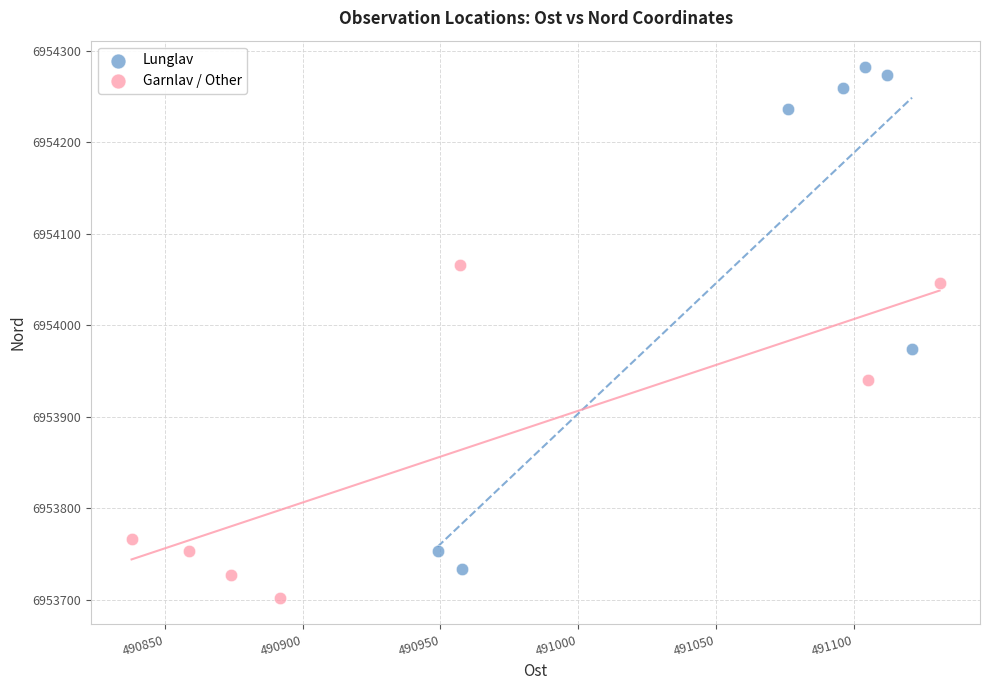

Which series reaches the maximum Y coordinate?

Lunglav